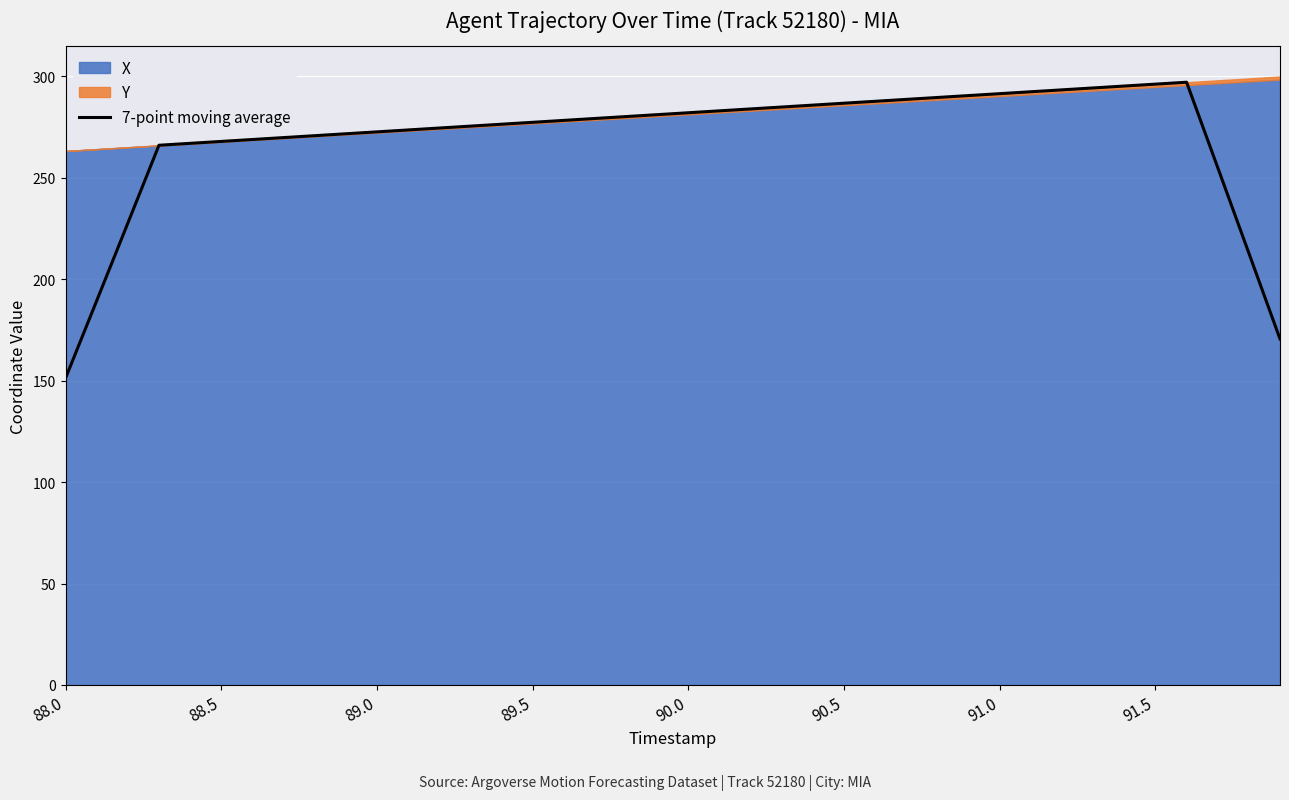

What is the maximum value for 7-point moving average?

297.0